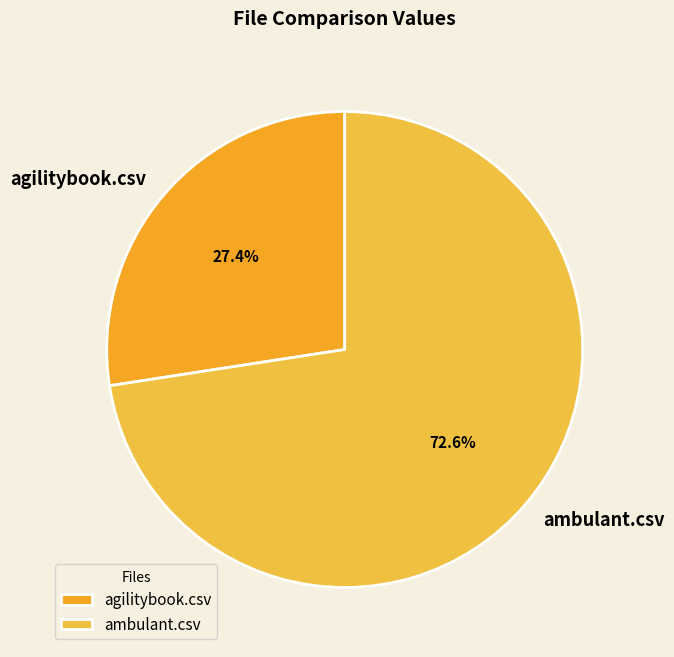

Combined, do ambulant.csv and agilitybook.csv account for over 50%?

Yes